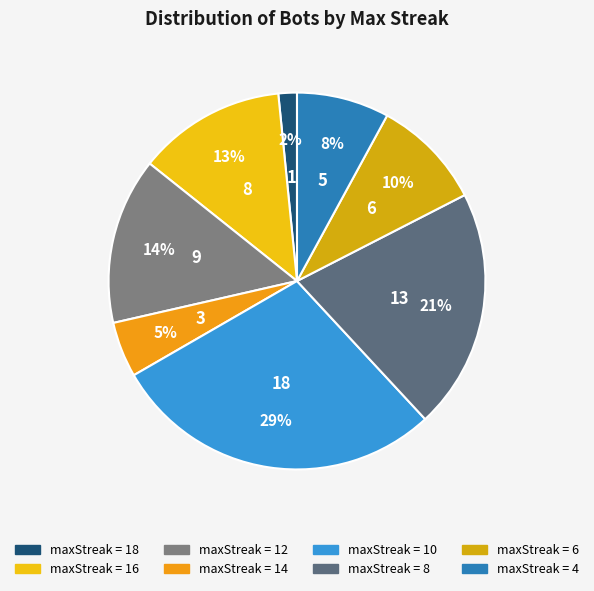

Rank the categories by value from highest to lowest.

10, 8, 12, 16, 6, 4, 14, 18